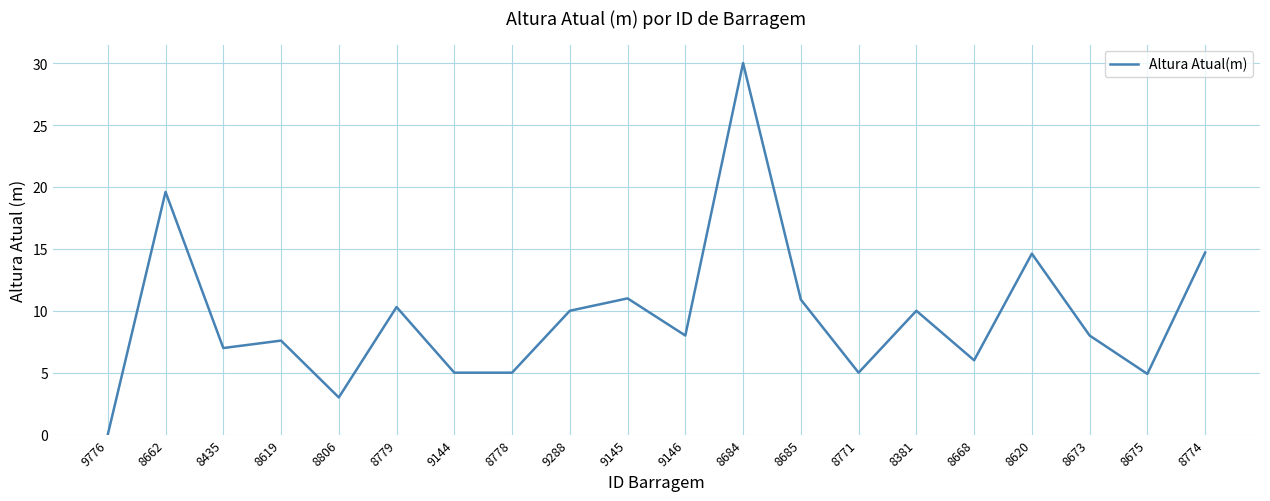

What position from the left is 8684?

12